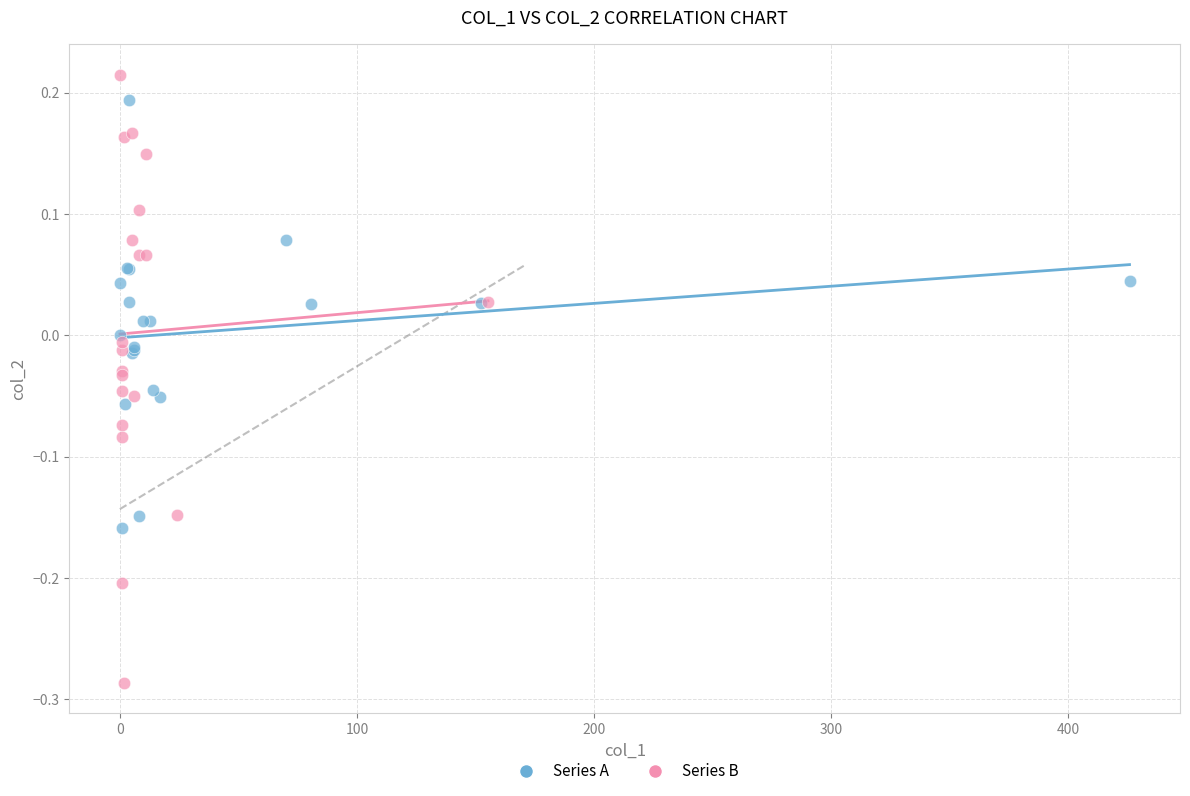

What are all the series names shown in the legend?

Series A, Series B